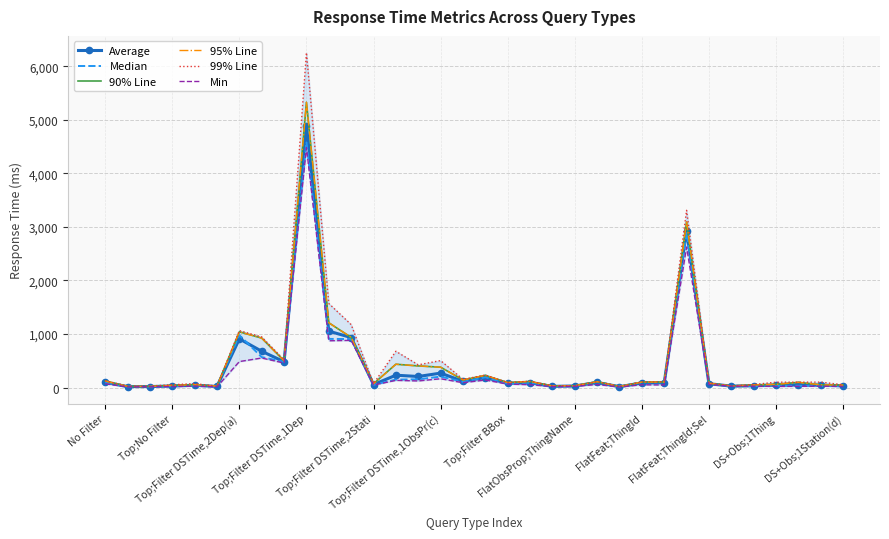

Reading left to right, transcribe all the data shown in this chart.

Average: 99	18	19	30	43	22	910	678	483	4886	1054	934	57	231	207	270	118	187	79	91	23	30	95	17	87	90	2930	73	27	34	46	50	44	33
Median: 95	19	19	25	41	24	978	569	481	4584	909	906	51	149	154	205	108	194	75	93	23	31	106	17	99	98	2905	72	28	30	36	34	34	27
90% Line: 124	22	21	41	54	26	1041	924	499	5326	1210	937	72	436	404	381	143	228	94	115	30	34	111	19	103	104	3091	81	30	50	60	98	51	46
95% Line: 124	22	21	41	54	26	1041	924	499	5326	1210	937	72	436	404	381	143	228	94	115	30	34	111	19	103	104	3091	81	30	50	60	98	51	46
99% Line: 130	26	29	53	74	26	1064	945	518	6253	1570	1176	73	678	425	504	154	234	95	118	34	35	112	22	104	109	3309	91	30	57	101	101	102	53
Min: 71	13	15	20	28	14	486	552	458	4482	874	881	47	135	124	165	91	141	65	54	18	23	57	12	52	49	2624	58	25	26	22	24	26	22